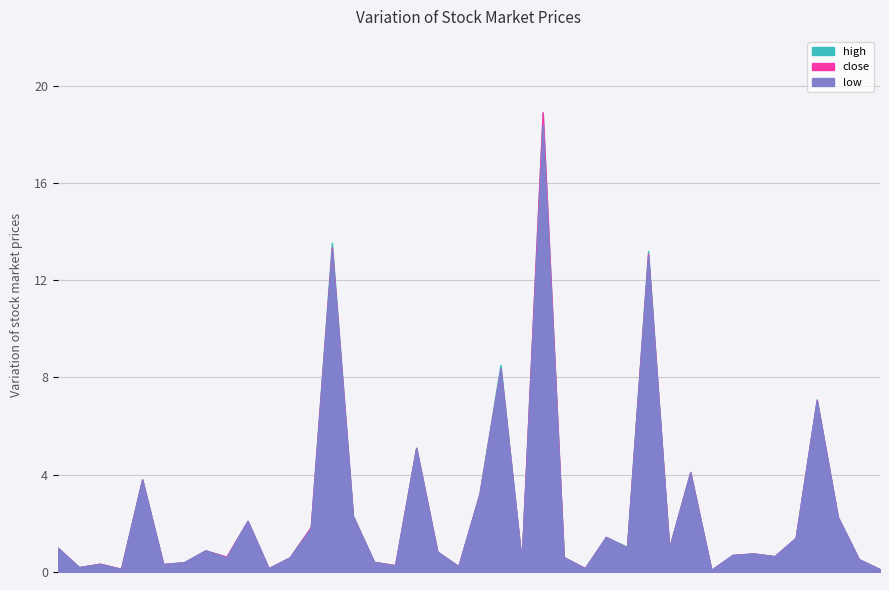

In high, how many points are lower than both neighbors (excluding endpoints)?

13